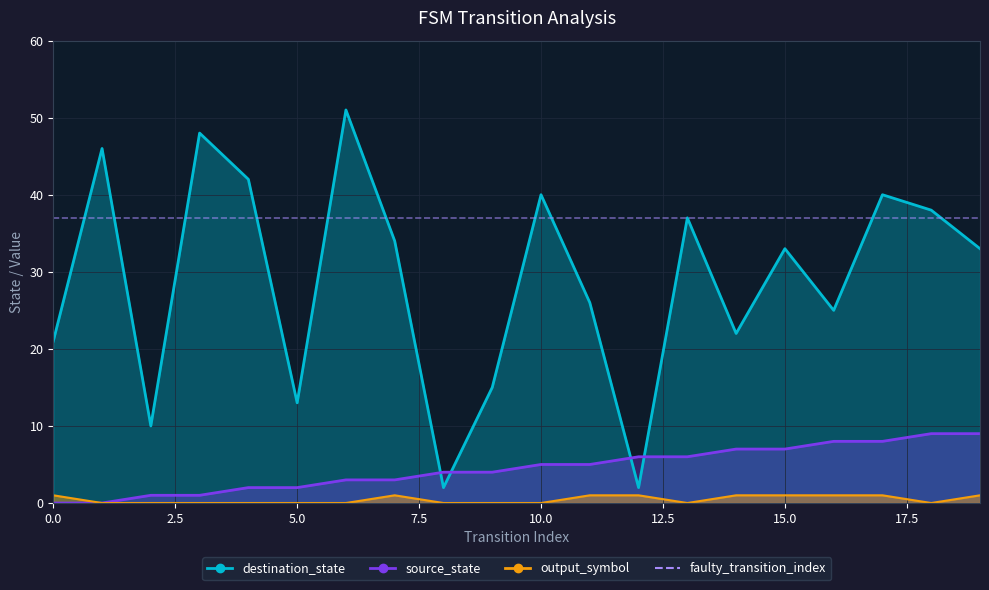

Does the chart have visible grid lines?

Yes